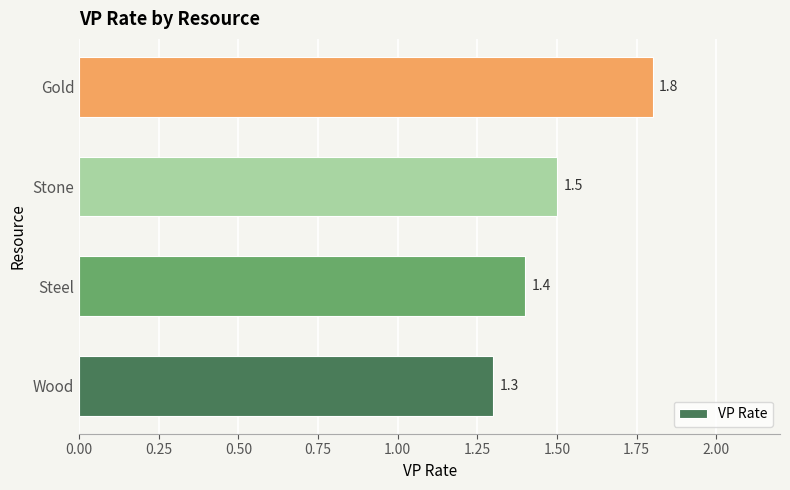

Rank the categories by value from highest to lowest.

Gold, Stone, Steel, Wood